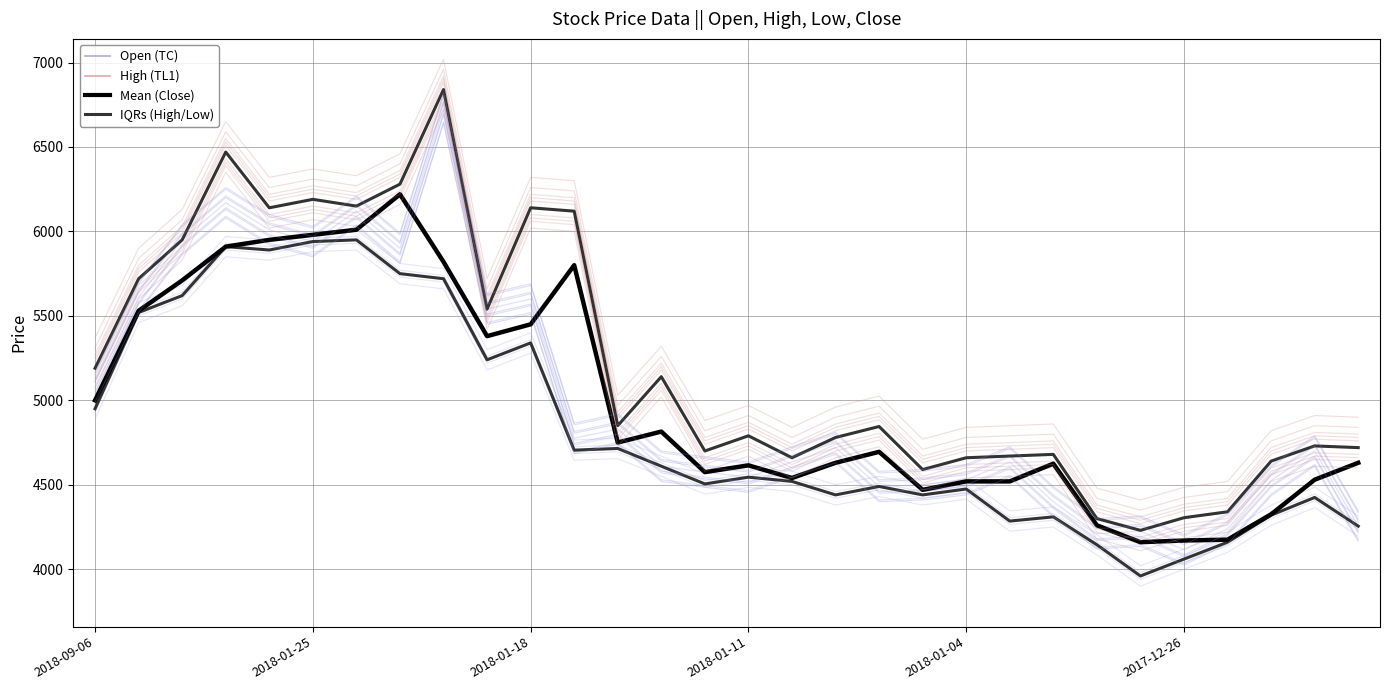

What is the spread (max minus min) of values at 14?

125